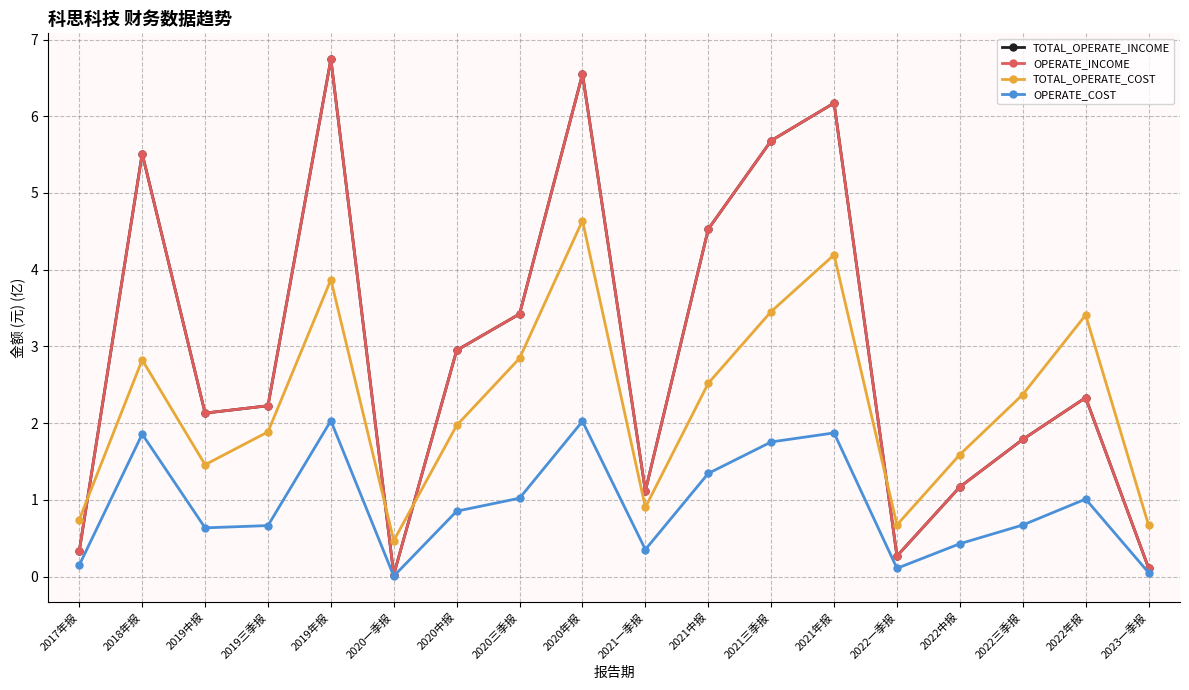

Is this an area chart (filled region under the line)?

No